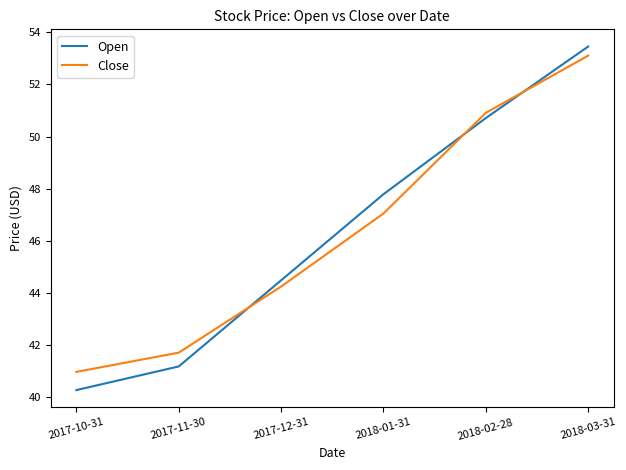

At which label is Open closest to 46?

2017-12-31